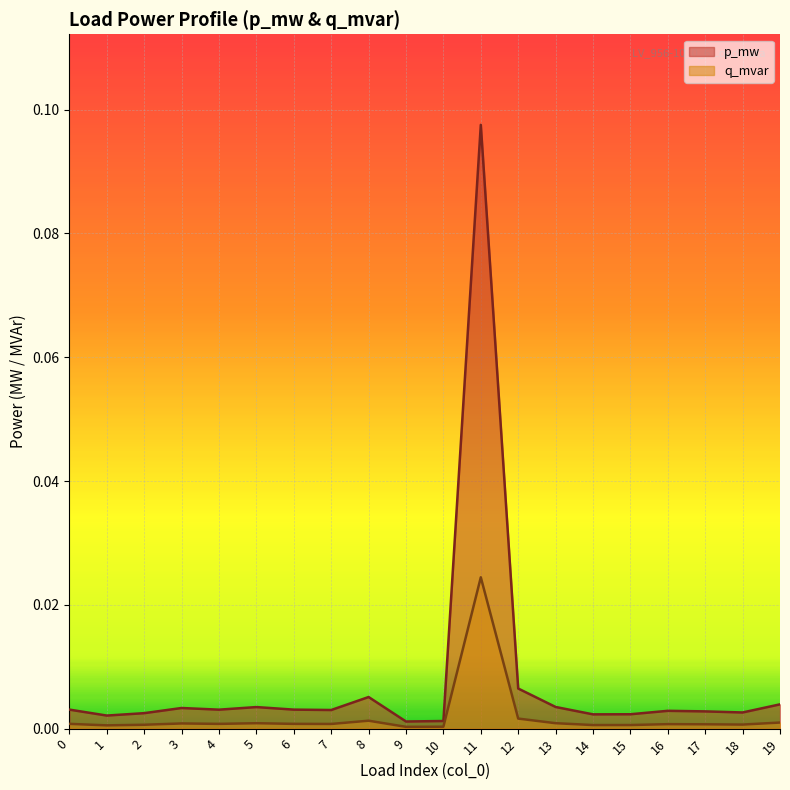

At which category does the chart reach its peak across all series?

11